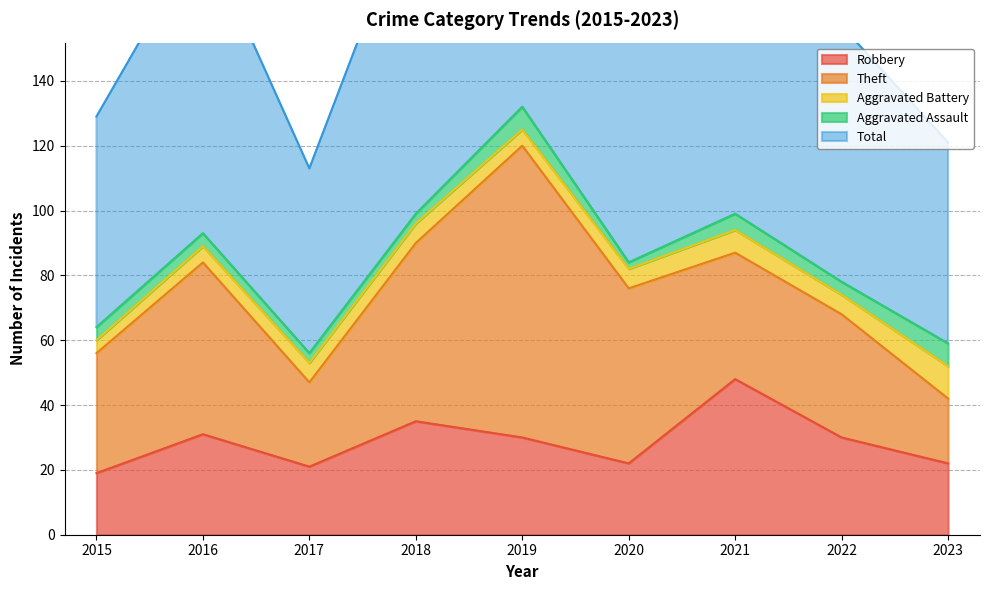

What is the average value of the Theft series?

46